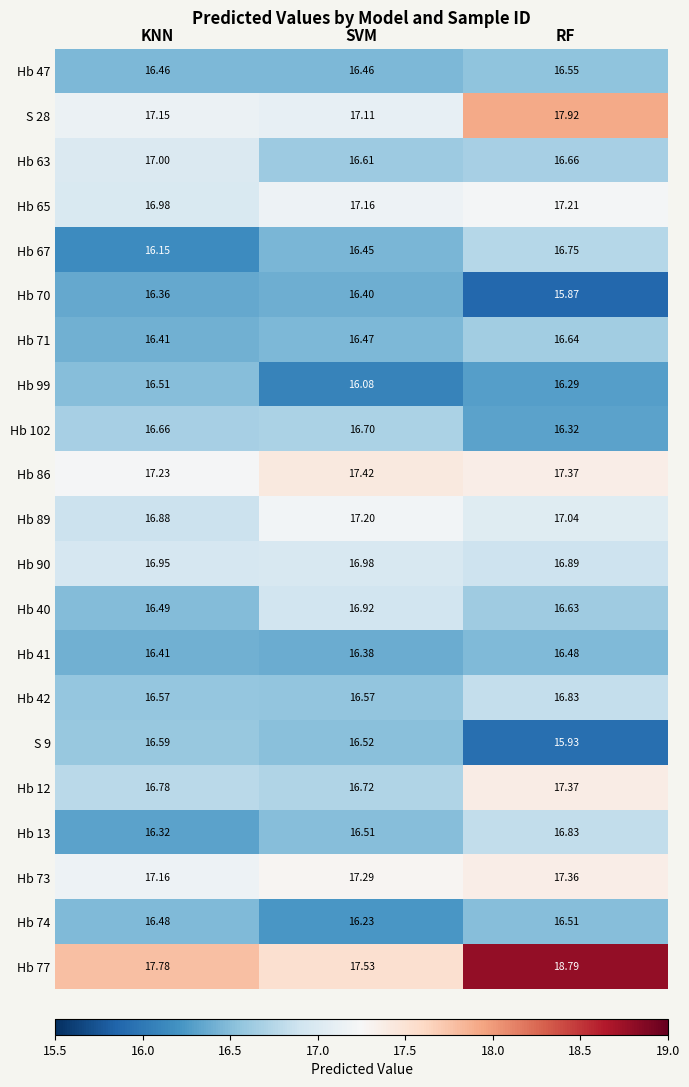

Rank the categories by Hb 86 value from lowest to highest.

KNN, RF, SVM